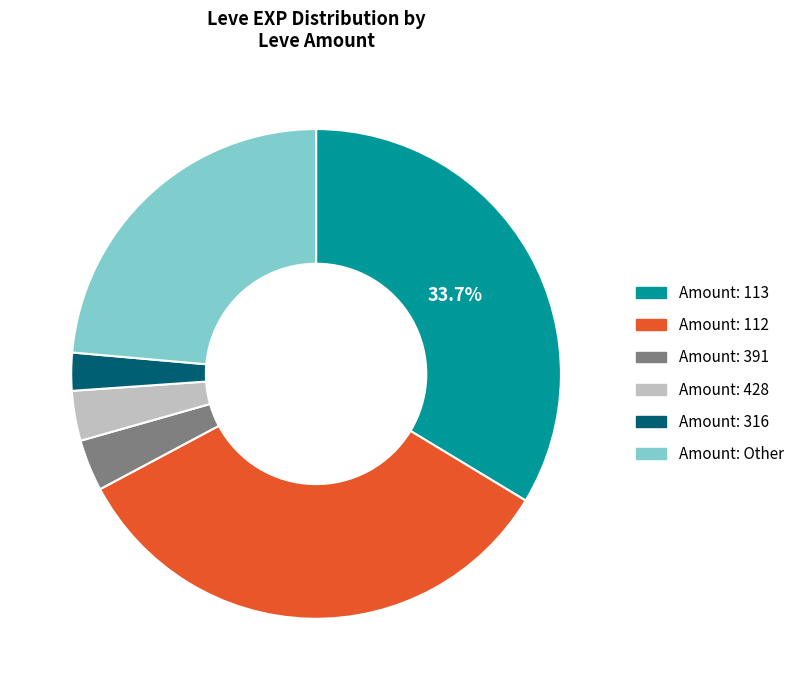

Does any single category account for the majority?

No